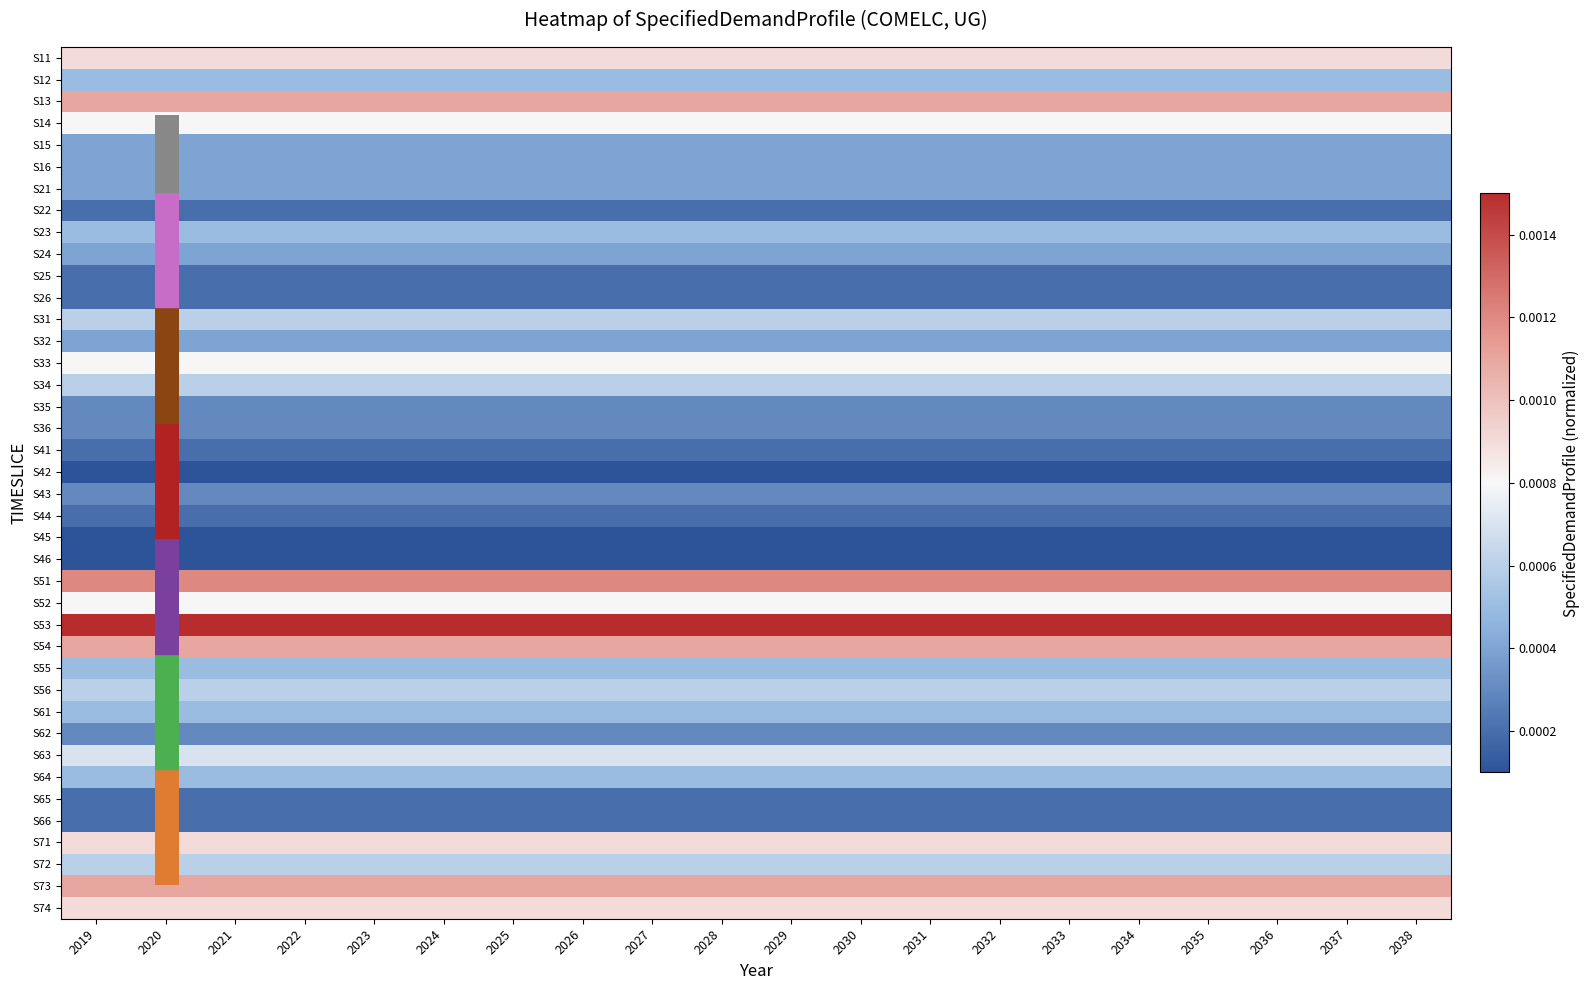

At which category is the sum across all series the highest?

2019